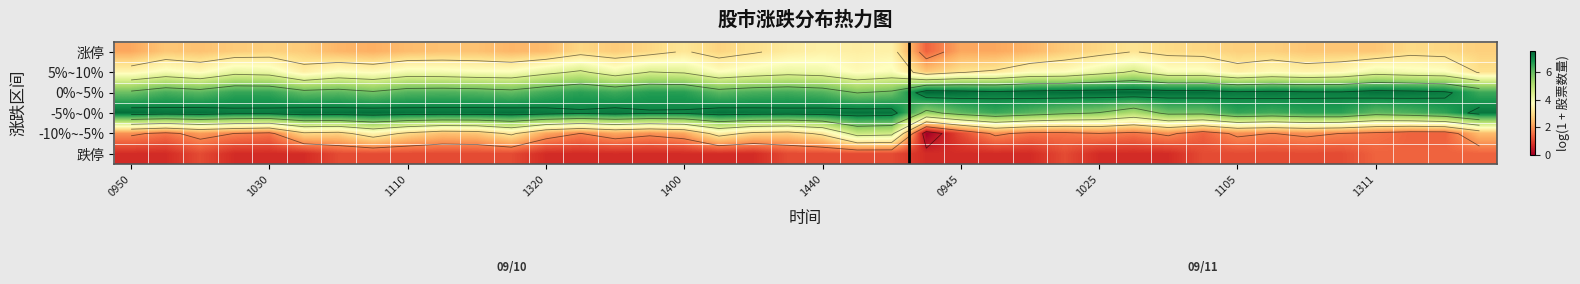

List the series in order of their peak value, lowest first.

跌停, 涨停, 5%~10%, -10%~-5%, -5%~0%, 0%~5%